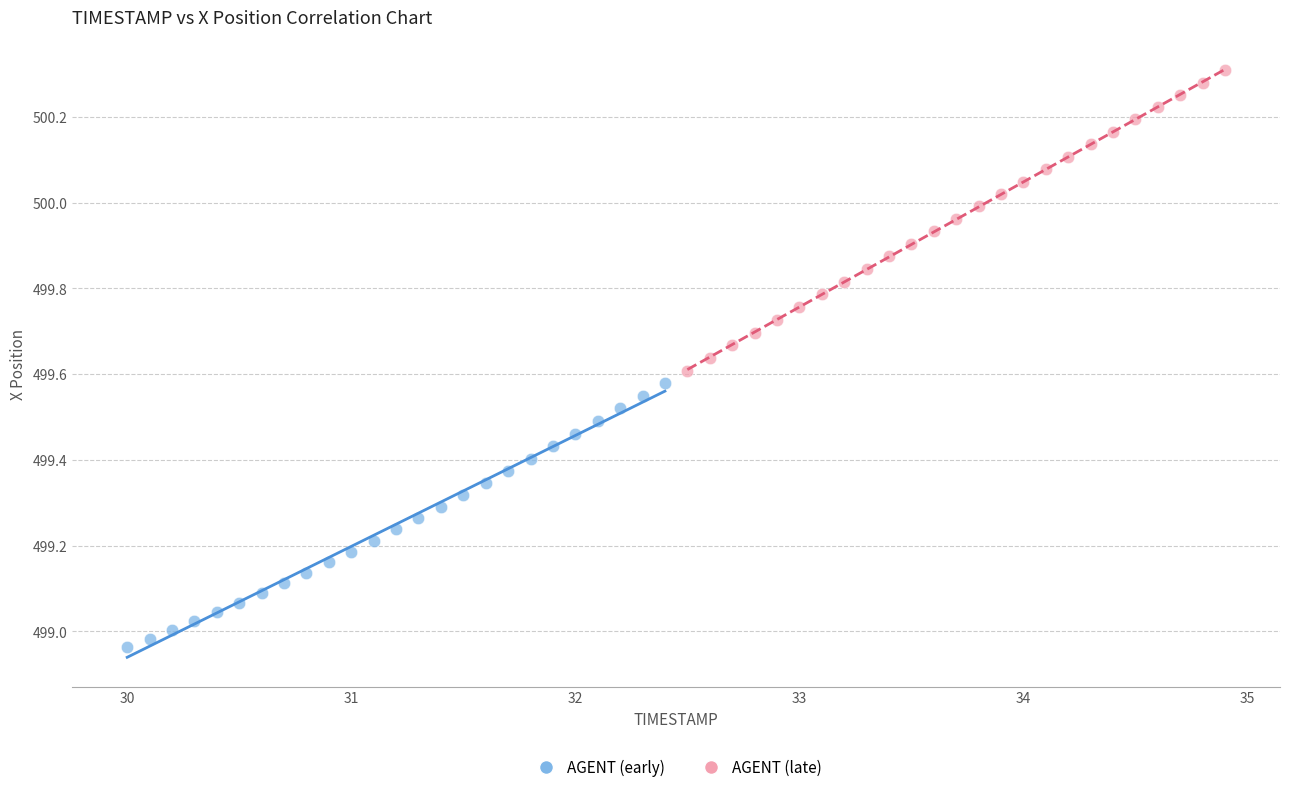

What are all the series names shown in the legend?

AGENT (early), AGENT (late)